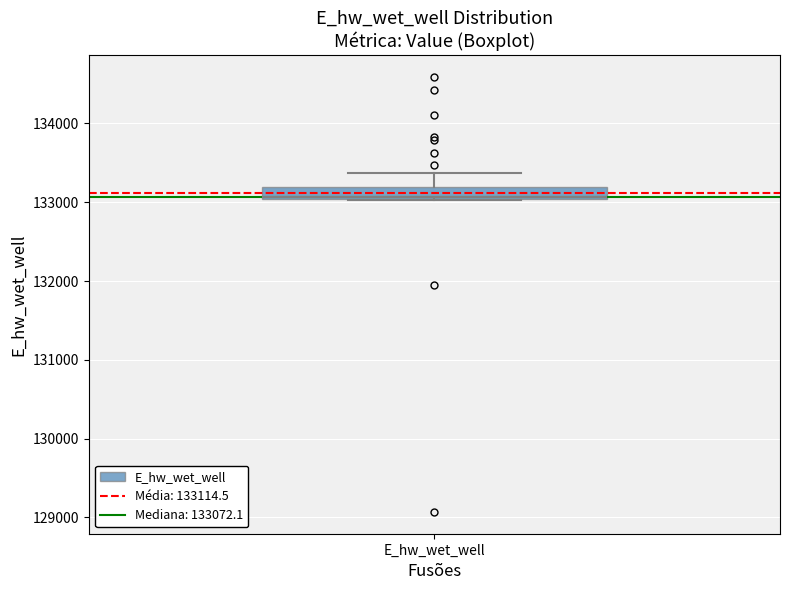

Transcribe this box plot: give where the median line is, the range the box spans, and where the two whiskers end, as read against the y-axis. The values are not printed on the chart, so give them approximately, as read against the axis.

median 133100, box 133000 to 133200, whiskers 133000 to 133400